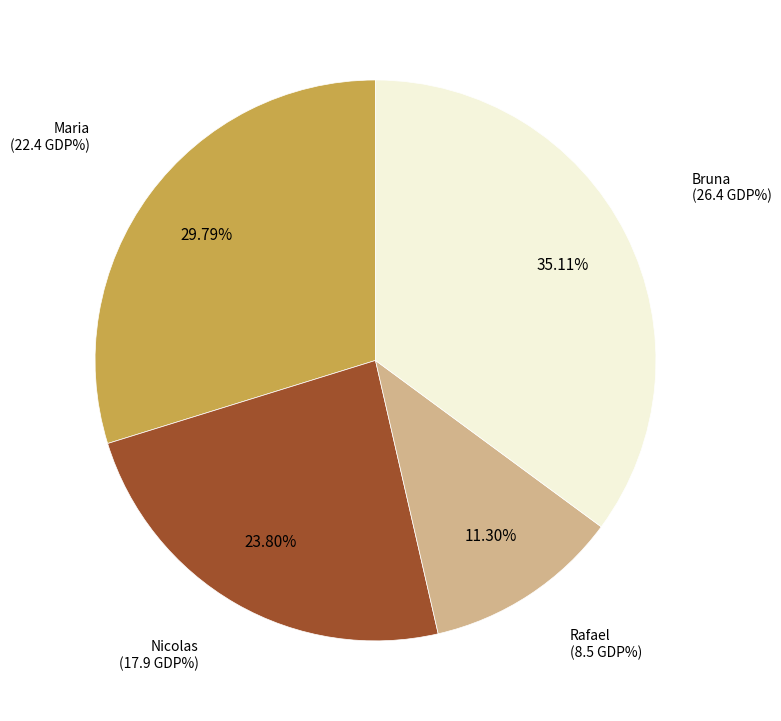

Is there a majority slice in this chart?

No